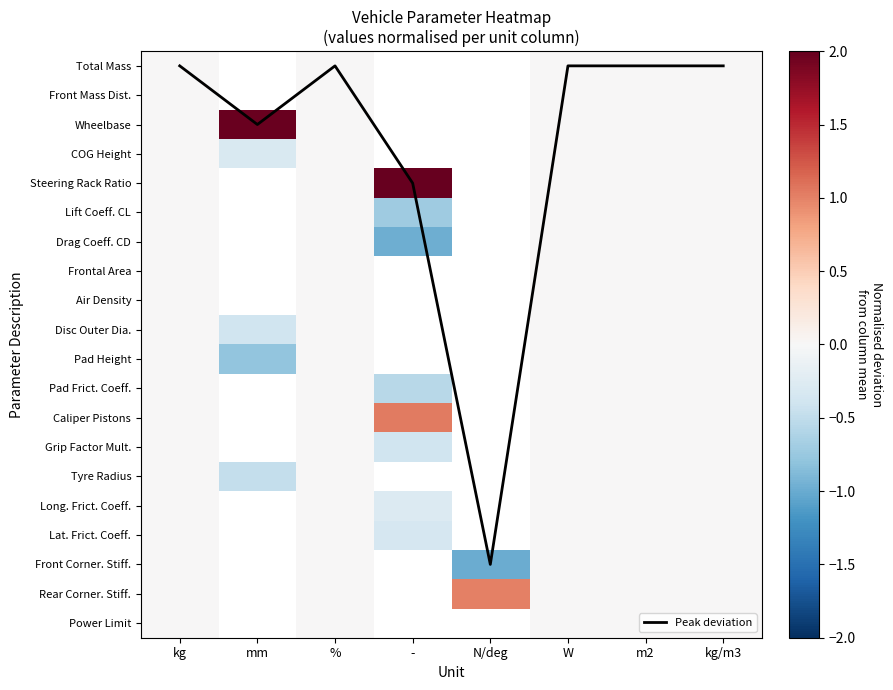

The value of Pad Height at % is 0.0. True or false?

True